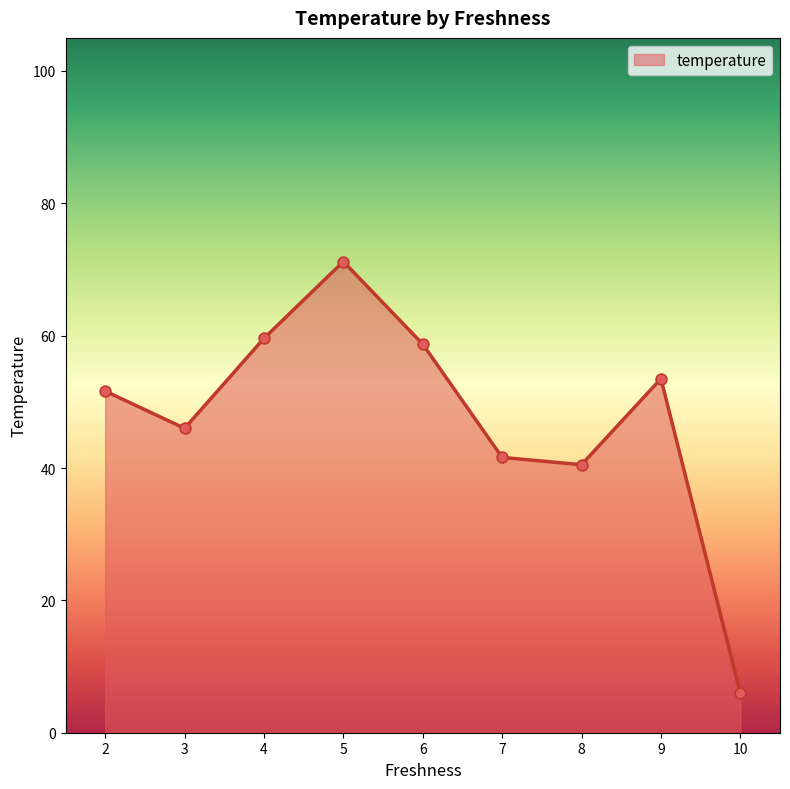

Which has a higher value, 6 or 10?

6